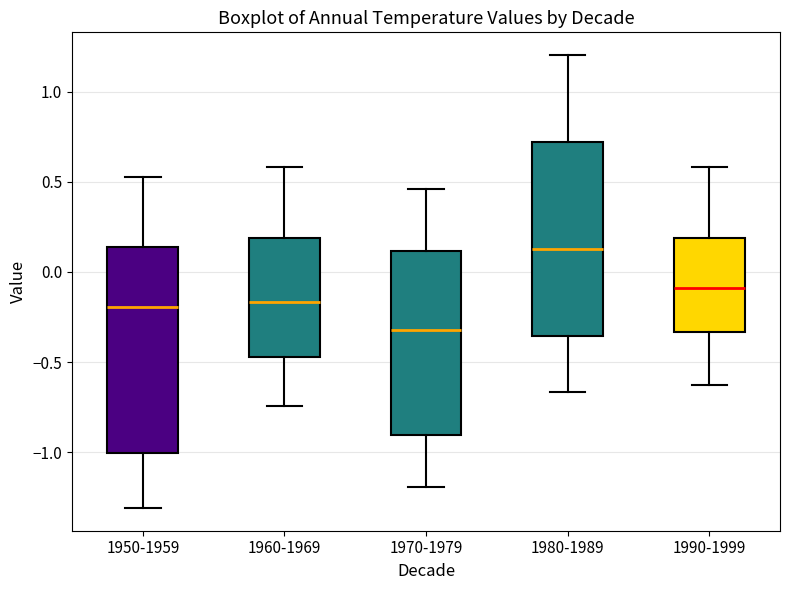

Where does the lower whisker of the box for 1960-1969 end on the y-axis? The values are not printed on the chart, so give them approximately, as read against the axis.

-0.75